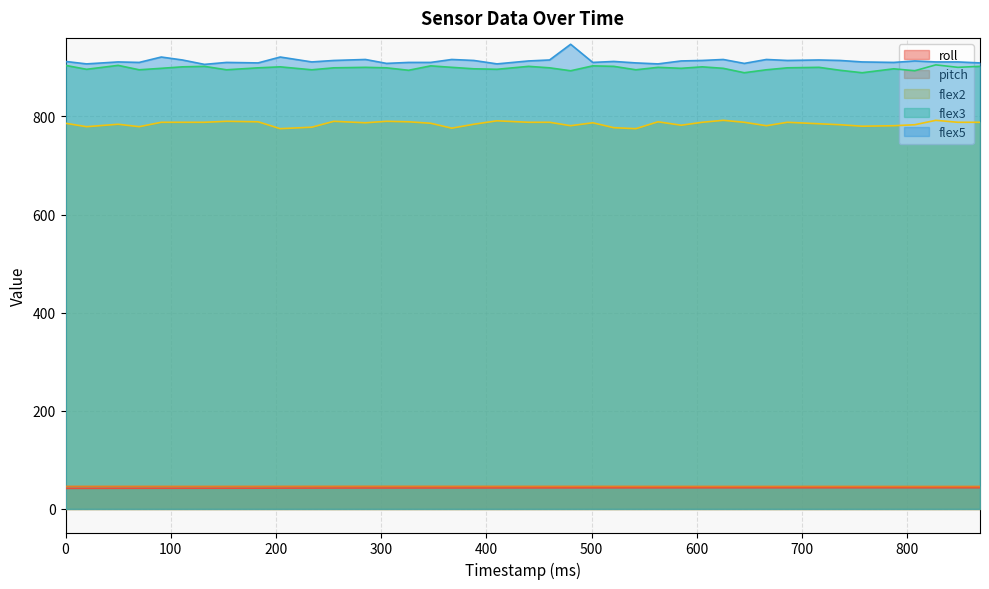

What is the average value of the roll series?

42.8